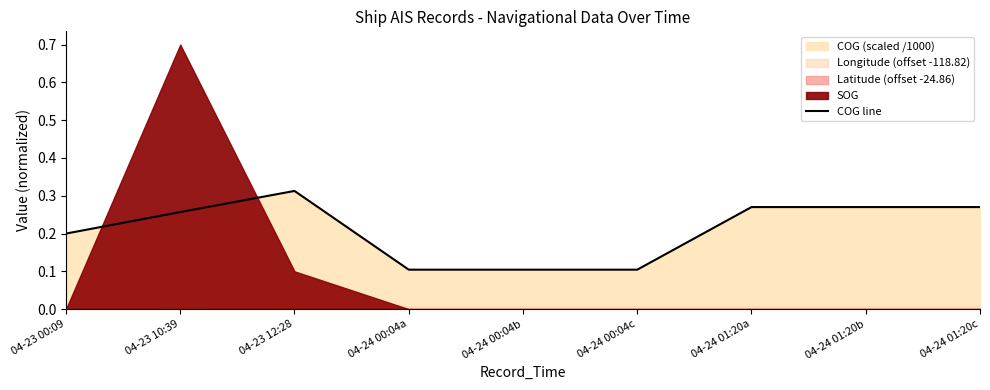

Which has a higher value, 04-23 00:09 or 04-24 01:20b?

04-24 01:20b